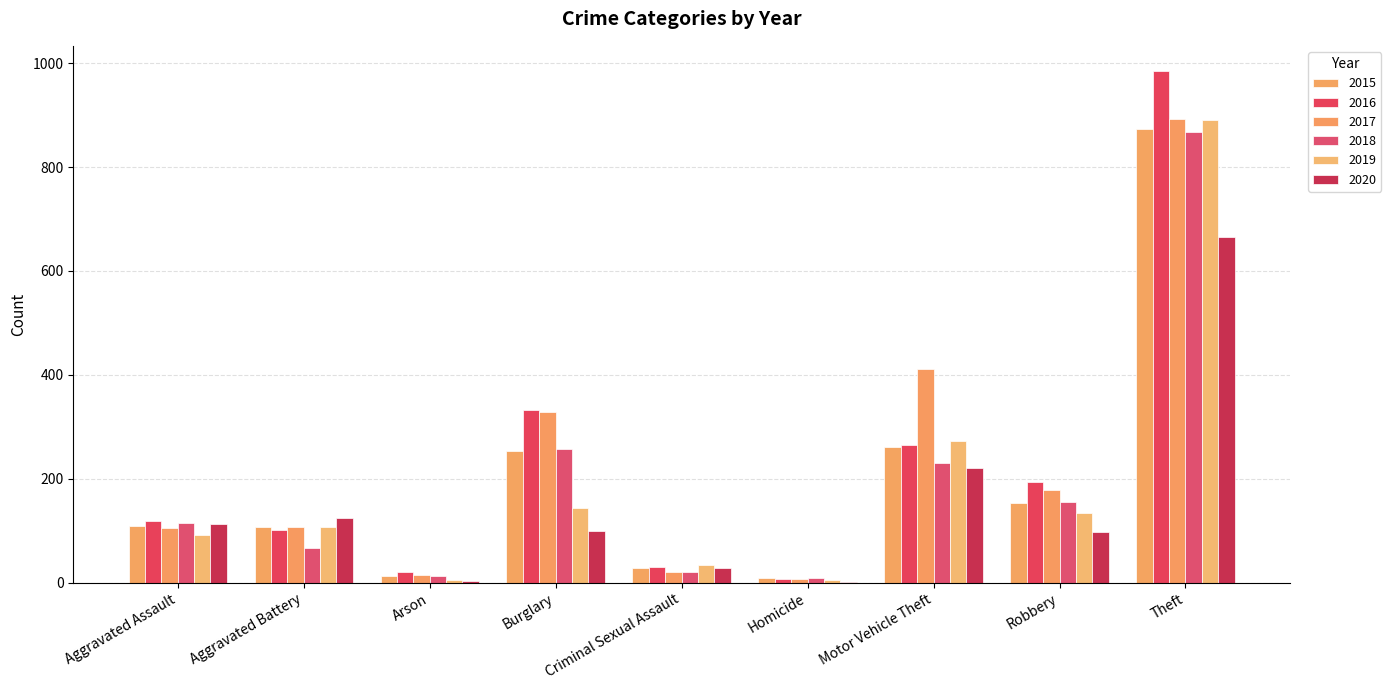

Are the bars grouped side by side (vs. stacked)?

Yes